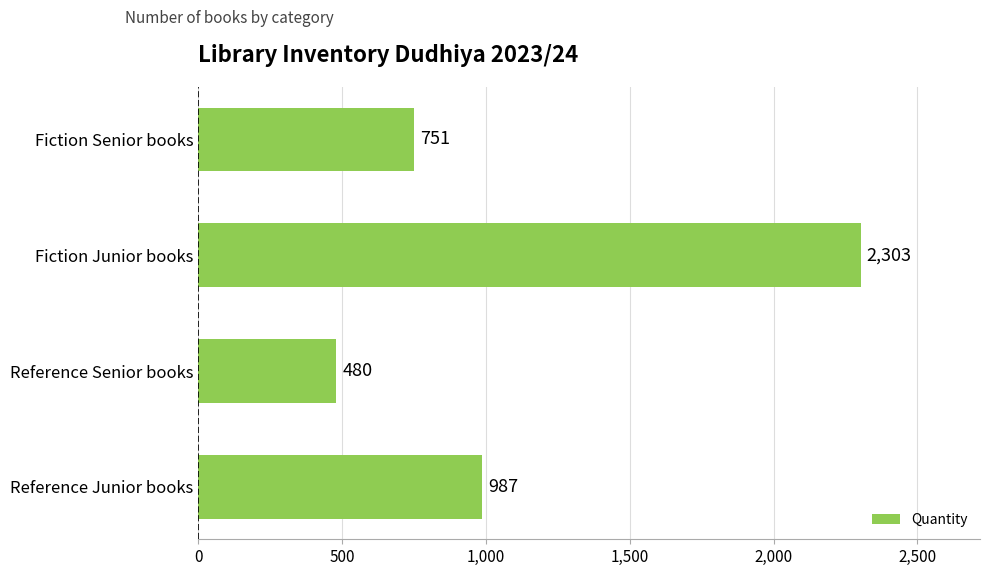

At which category does the chart reach its minimum across all series?

Reference Senior books